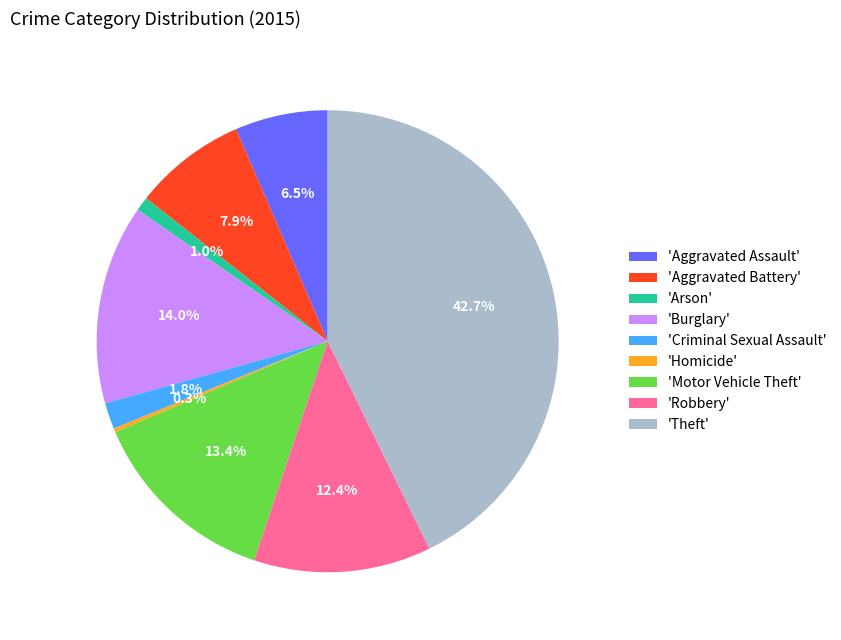

Rank the categories by value from lowest to highest.

'Homicide', 'Arson', 'Criminal Sexual Assault', 'Aggravated Assault', 'Aggravated Battery', 'Robbery', 'Motor Vehicle Theft', 'Burglary', 'Theft'